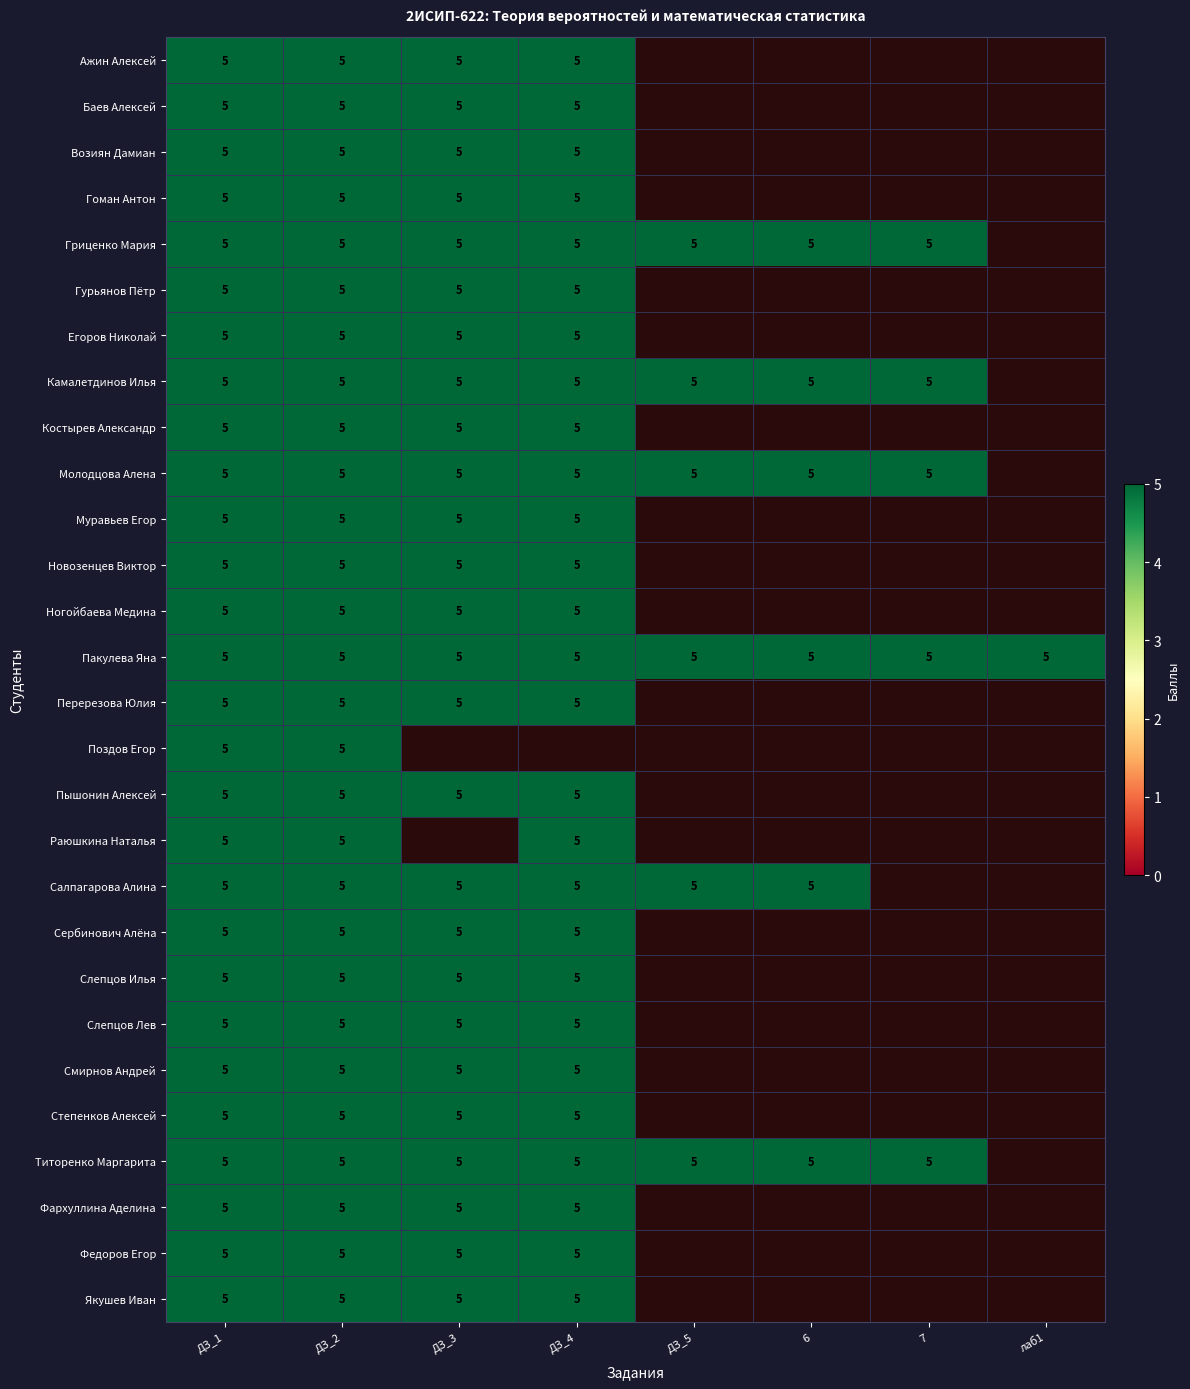

The Егоров Николай series shows 5 at ДЗ_2. True or false?

True